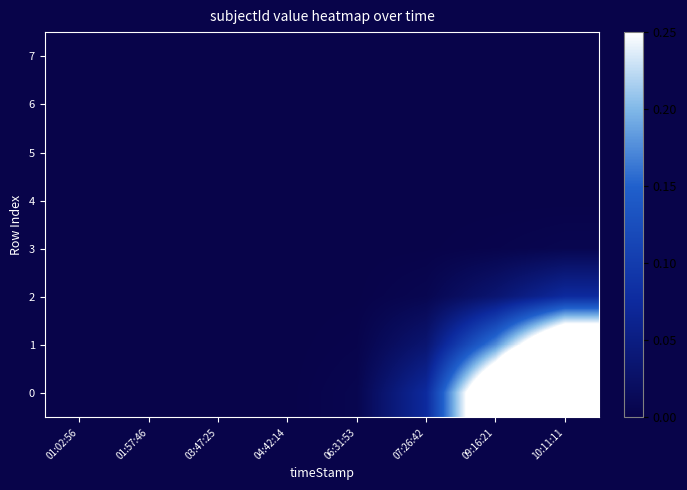

At which category is the sum across all series the highest?

10:11:11